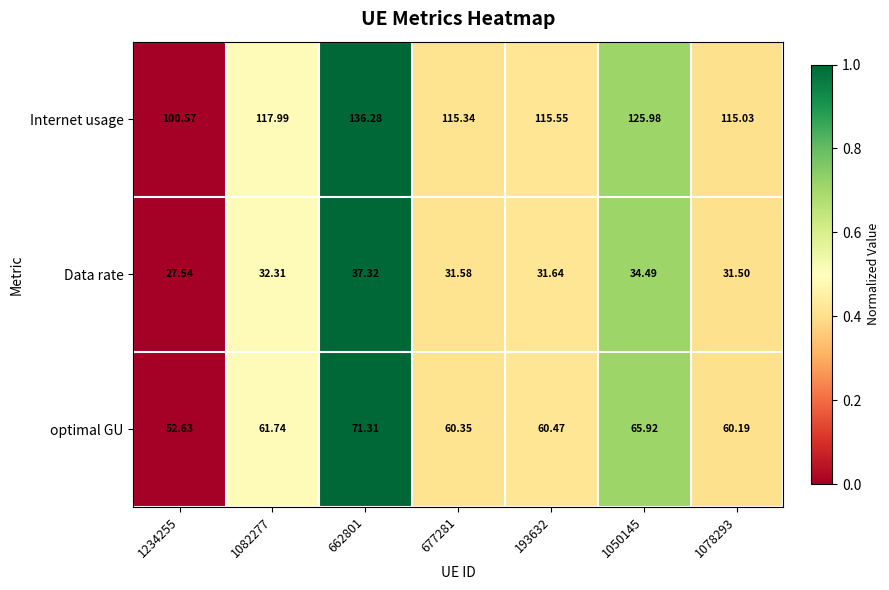

Which series has the widest spread of values?

Internet usage